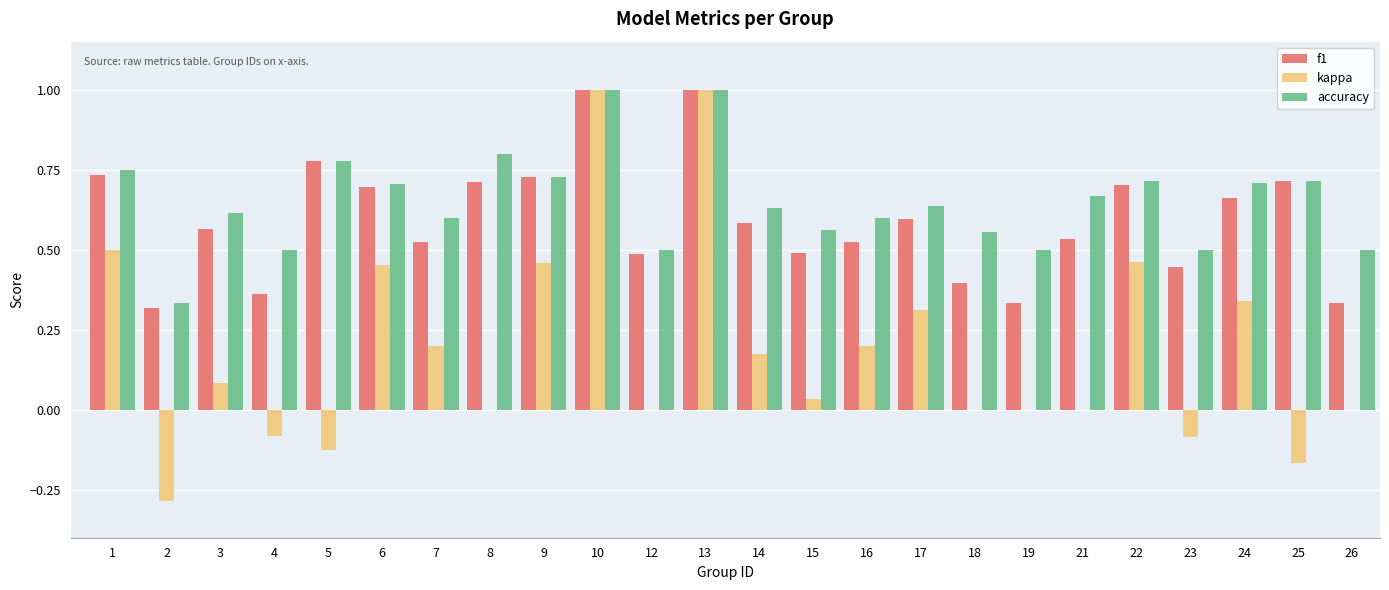

What is the sum of the accuracy values at 23 and 8?

1.3